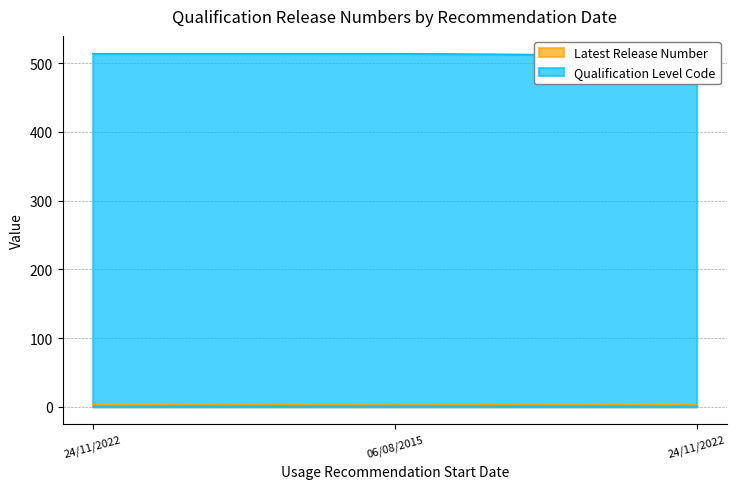

Reading left to right, what are all the values shown in this chart?

Latest Release Number: 24/11/2022=3	06/08/2015=4	24/11/2022=3
Qualification Level Code: 24/11/2022=514	06/08/2015=514	24/11/2022=511